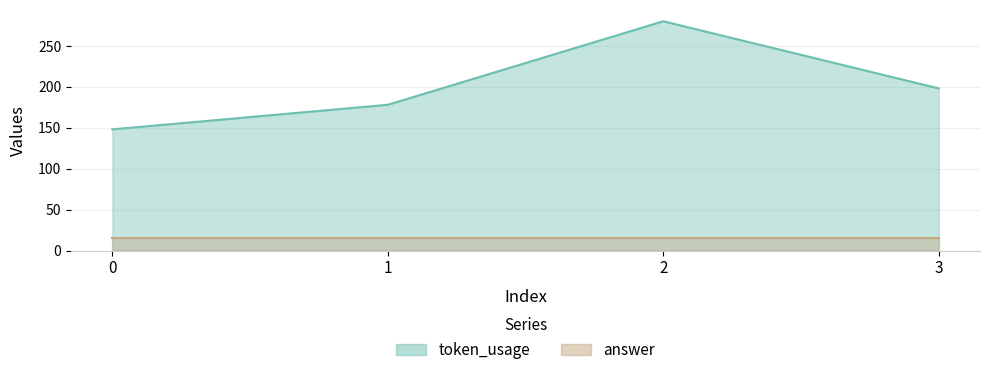

Rank the categories by value from highest to lowest.

2, 3, 1, 0